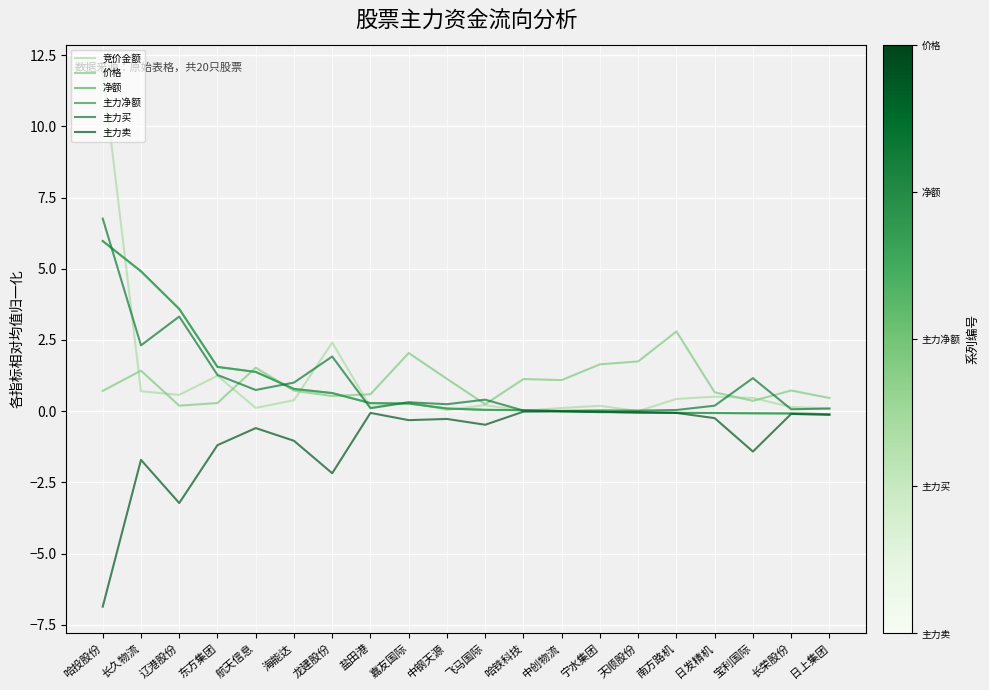

True or false: 主力买 and 净额 cross at least once.

True